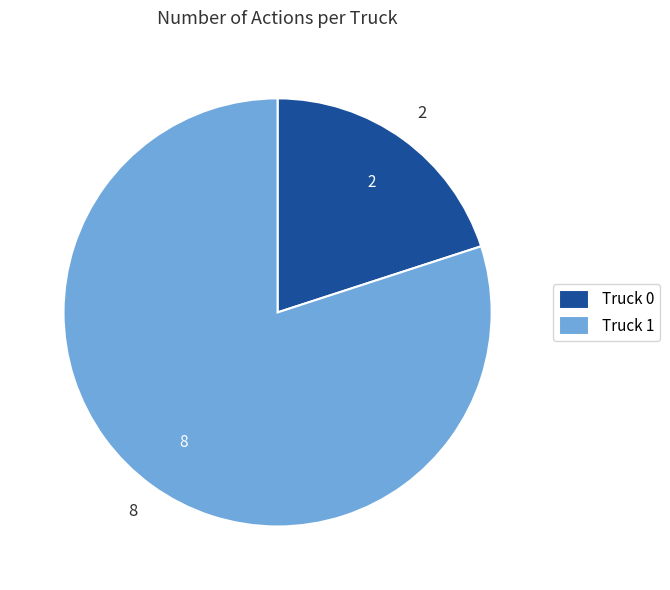

Between Truck 1 and Truck 0, which is larger?

Truck 1